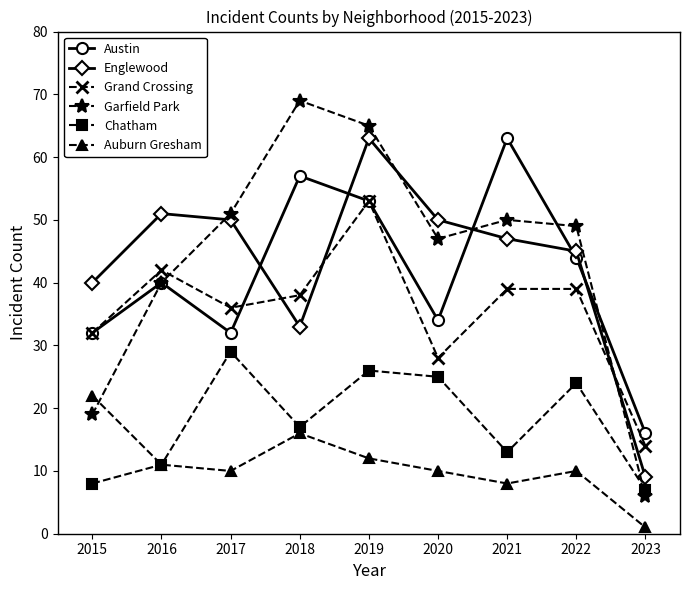

Which series has the widest spread of values?

Garfield Park